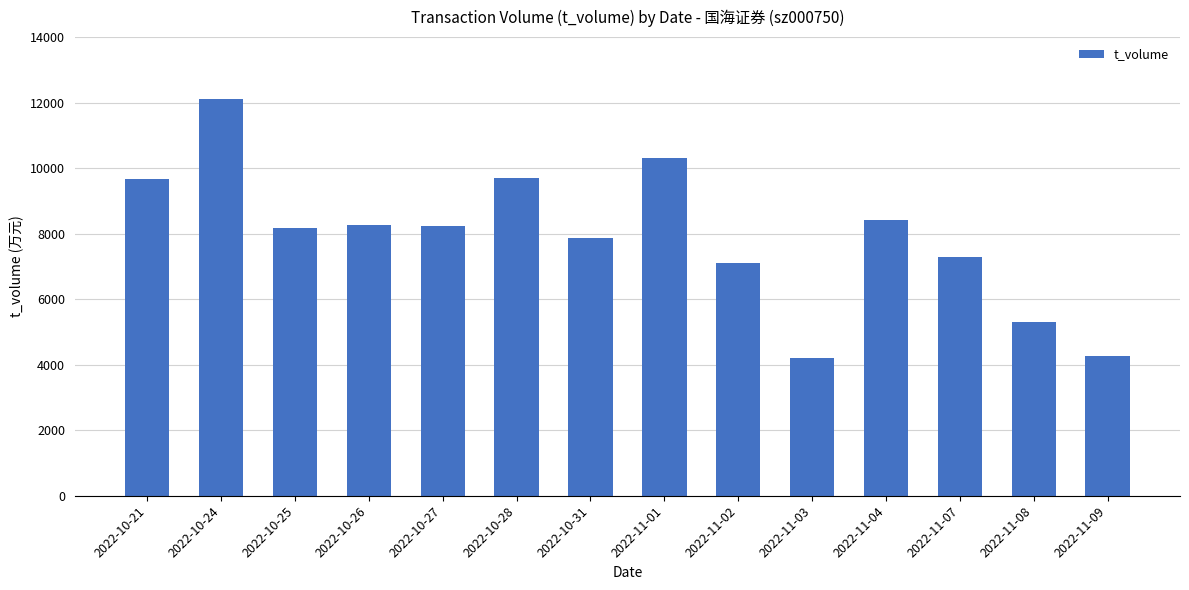

What is the approximate value at 2022-11-01, to the nearest 50?

10300